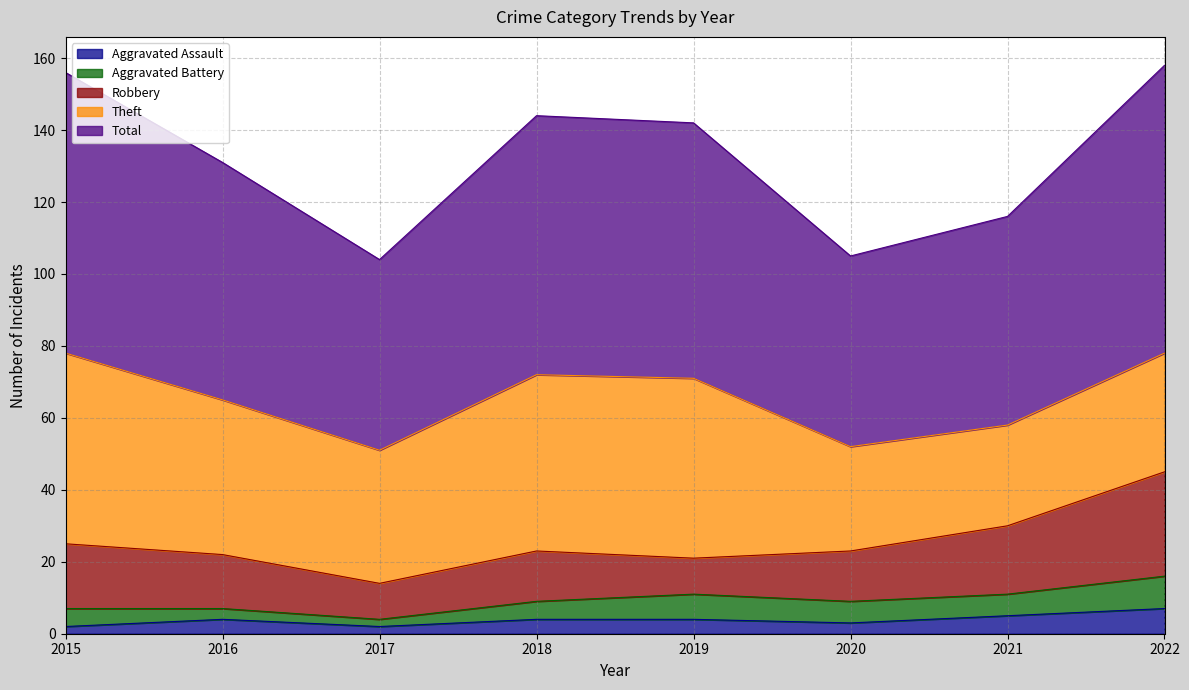

What is the value of the Theft point at the 4th from the left?

49